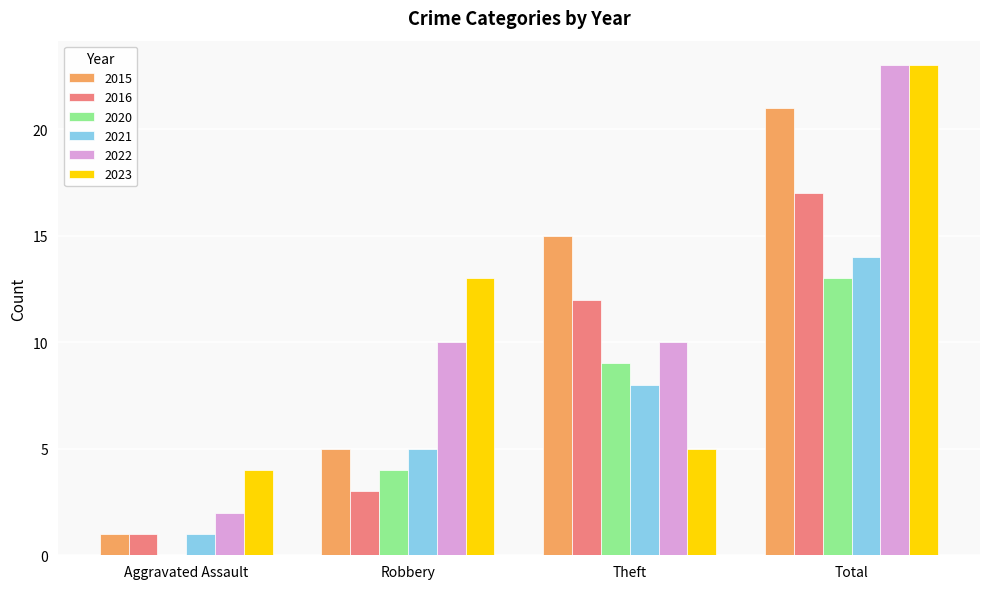

Does the chart contain stacked bars?

No